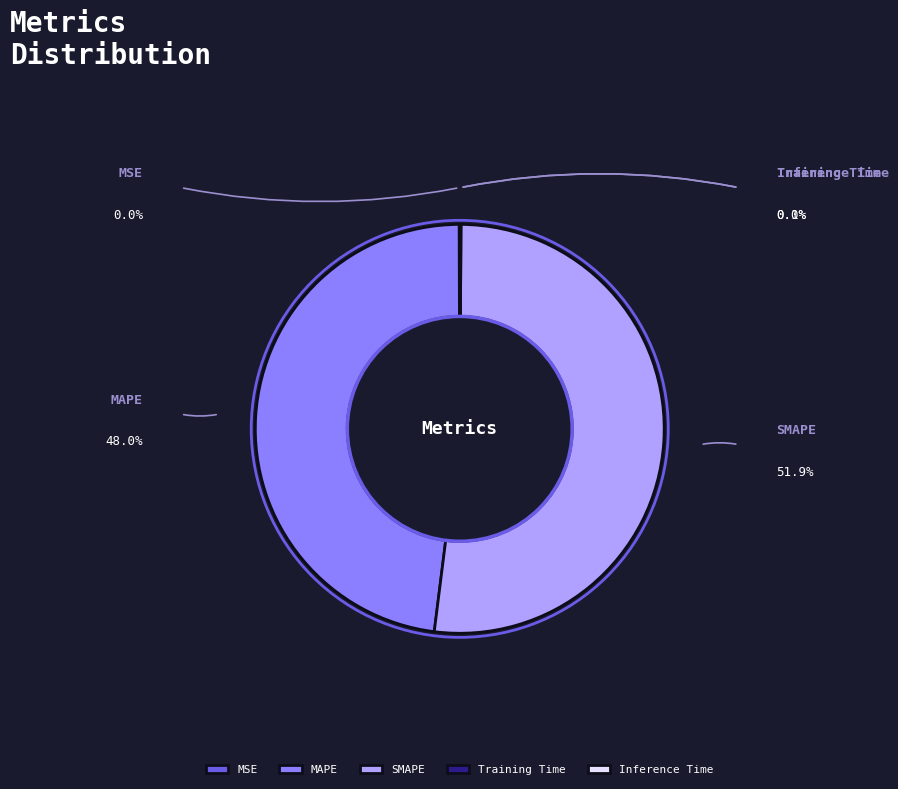

How much of the chart is everything except MAPE?

52.0%